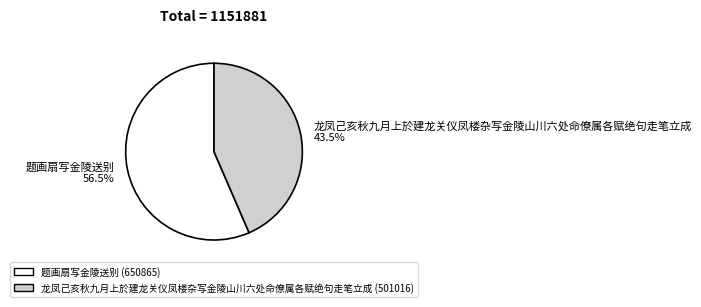

What is the smallest slice in the pie chart?

龙凤己亥秋九月上於建龙关仪凤楼杂写金陵山川六处命僚属各赋绝句走笔立成